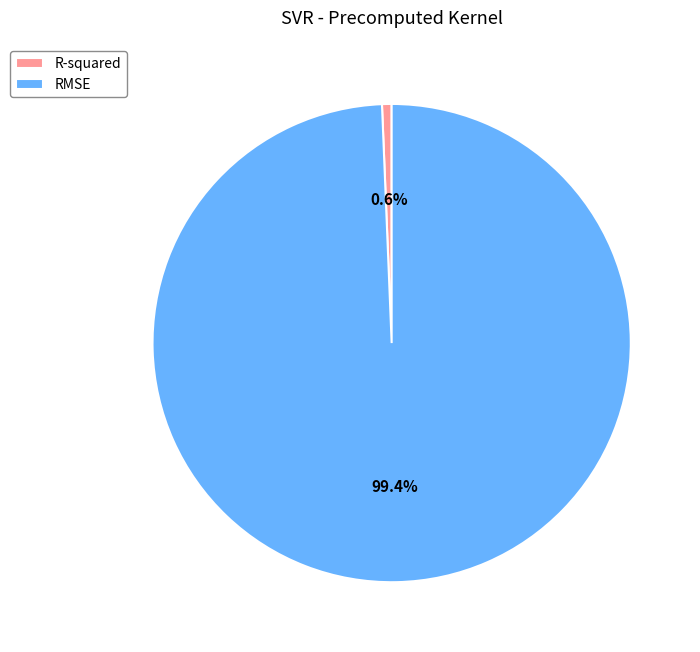

Do R-squared and RMSE together represent more than half of the pie?

Yes